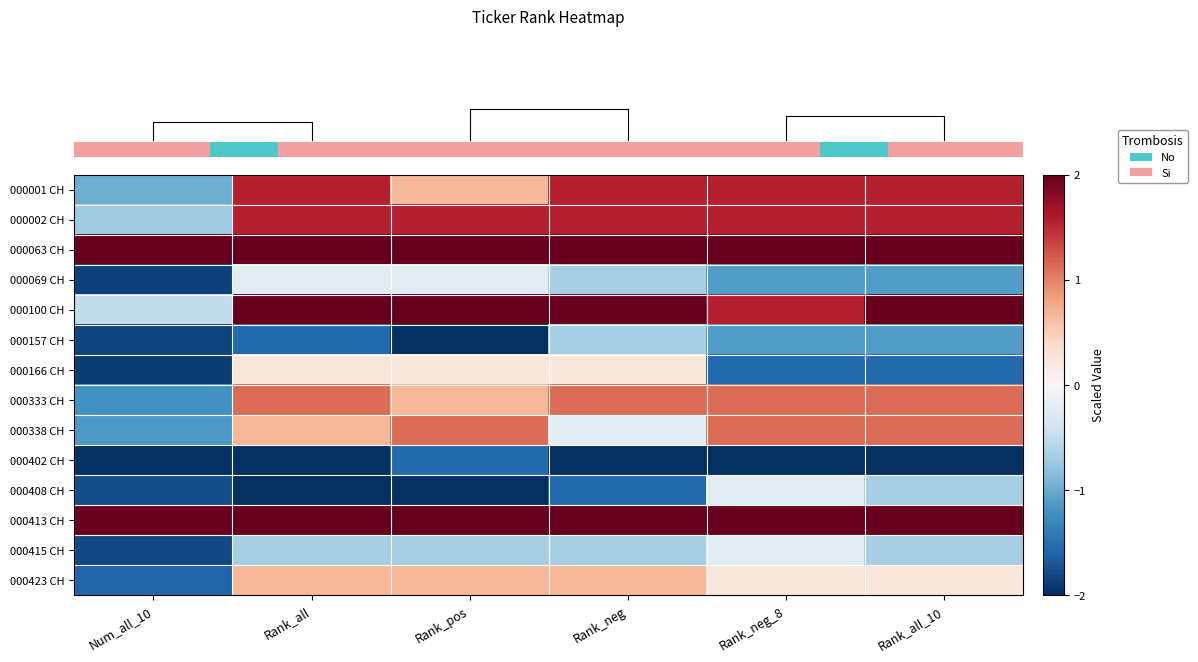

Reading right to left, extract all data points from this chart.

row_0: 1.6	1.6	1.6	0.7	1.6	-1.0
row_1: 1.6	1.6	1.6	1.6	1.6	-0.7
row_2: 2.0	2.0	2.0	2.0	2.0	2.0
row_3: -1.1	-1.1	-0.7	-0.2	-0.2	-1.9
row_4: 2.0	1.6	2.0	2.0	2.0	-0.5
row_5: -1.1	-1.1	-0.7	-2.0	-1.6	-1.9
row_6: -1.6	-1.6	0.2	0.2	0.2	-1.9
row_7: 1.1	1.1	1.1	0.7	1.1	-1.2
row_8: 1.1	1.1	-0.2	1.1	0.7	-1.1
row_9: -2.0	-2.0	-2.0	-1.6	-2.0	-2.0
row_10: -0.7	-0.2	-1.6	-2.0	-2.0	-1.8
row_11: 2.0	2.0	2.0	2.0	2.0	2.0
row_12: -0.7	-0.2	-0.7	-0.7	-0.7	-1.8
row_13: 0.2	0.2	0.7	0.7	0.7	-1.6